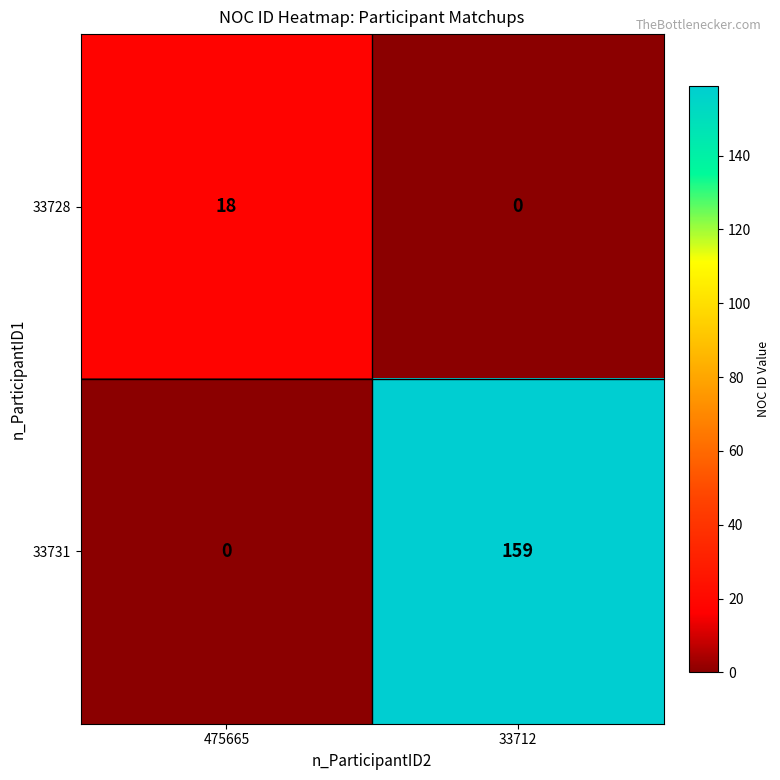

At how many categories does at least one series exceed 84?

1